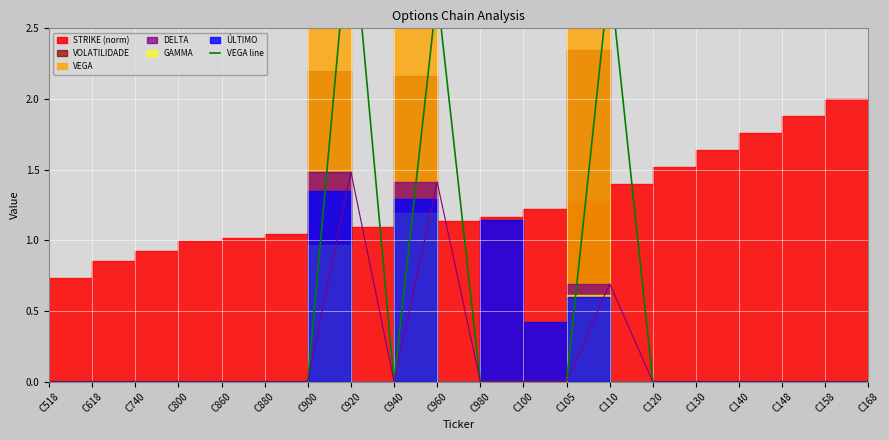

What is the label of the 20th point from the left?

C168